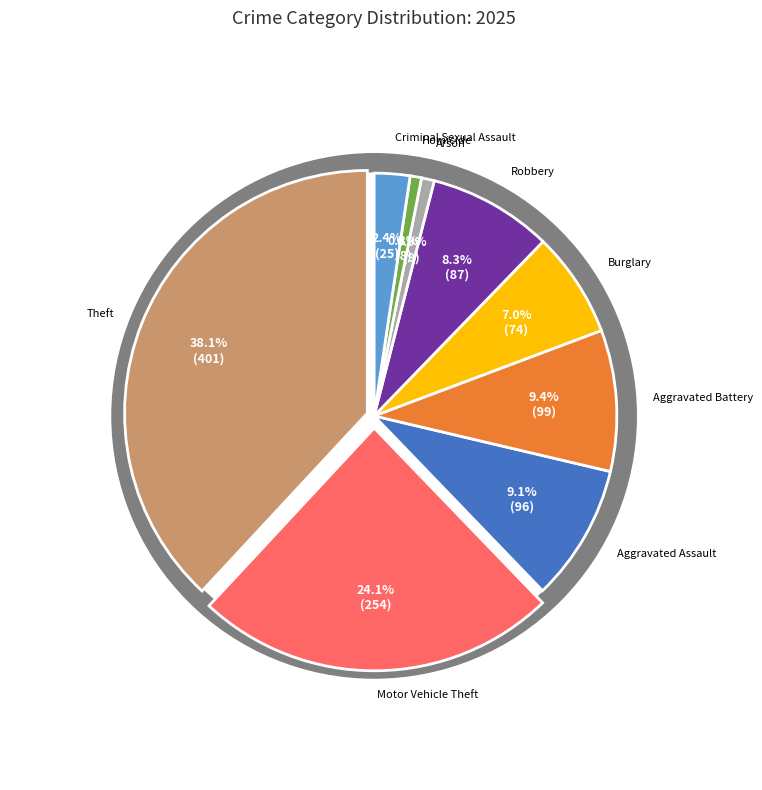

Does any single category account for the majority?

No